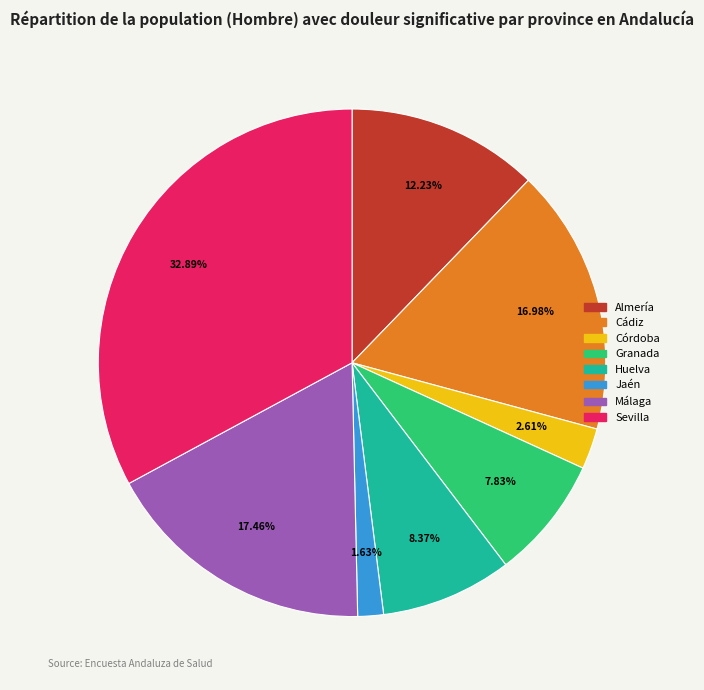

Combined, do Huelva and Cádiz account for over 50%?

No